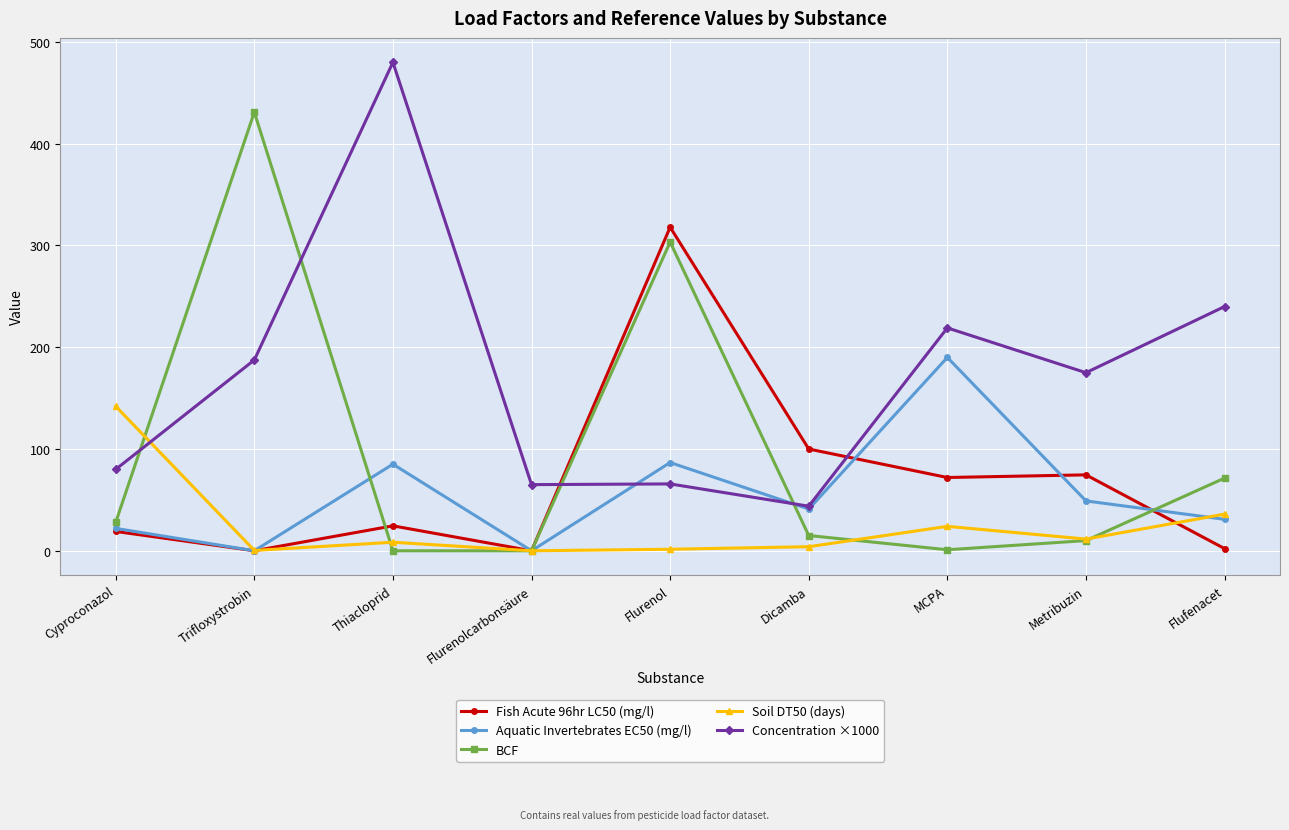

Where does the Fish Acute 96hr LC50 (mg/l) series first go above 24?

Thiacloprid